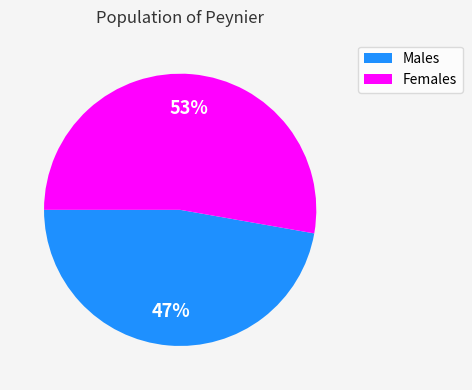

To the nearest percent, what is the difference between the largest and smallest slice percentages?

6%